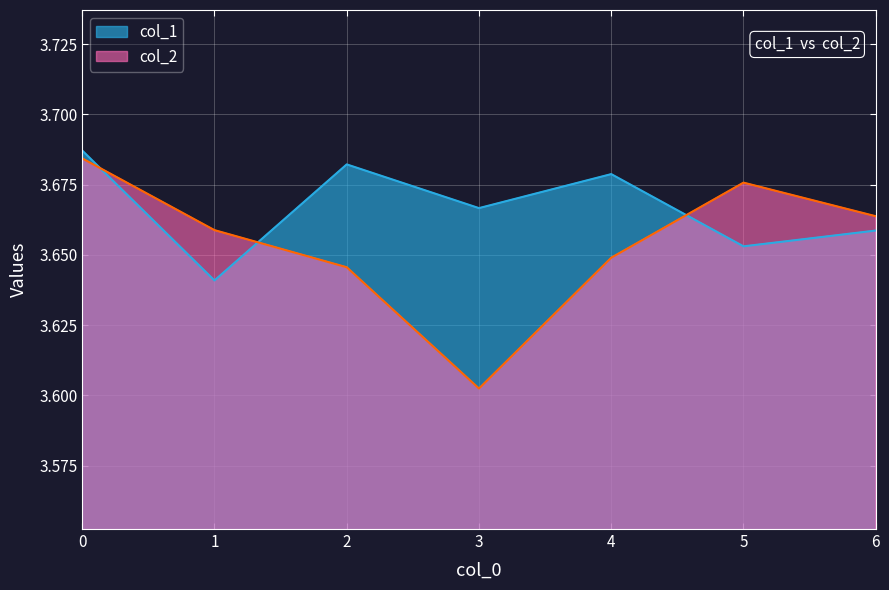

At which label does col_2 reach its minimum?

3